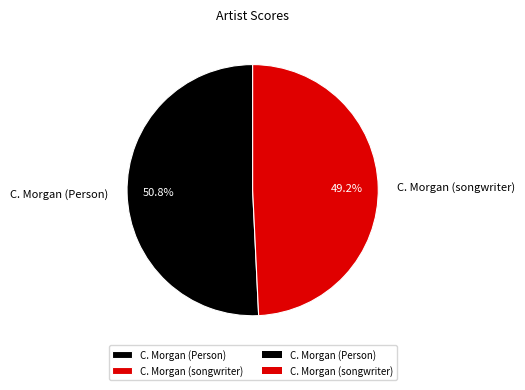

To the nearest percent, what percentage of the pie is C. Morgan (songwriter)?

49%